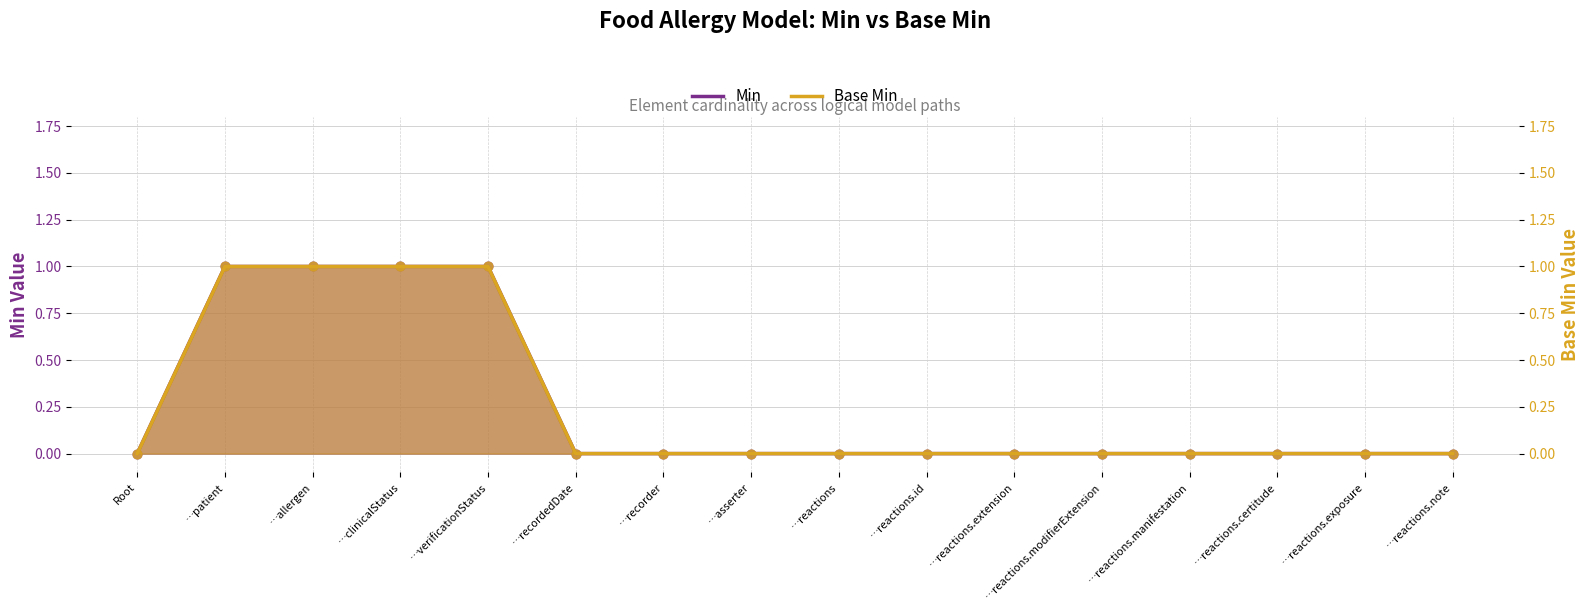

Which series reaches the maximum Y coordinate?

Min